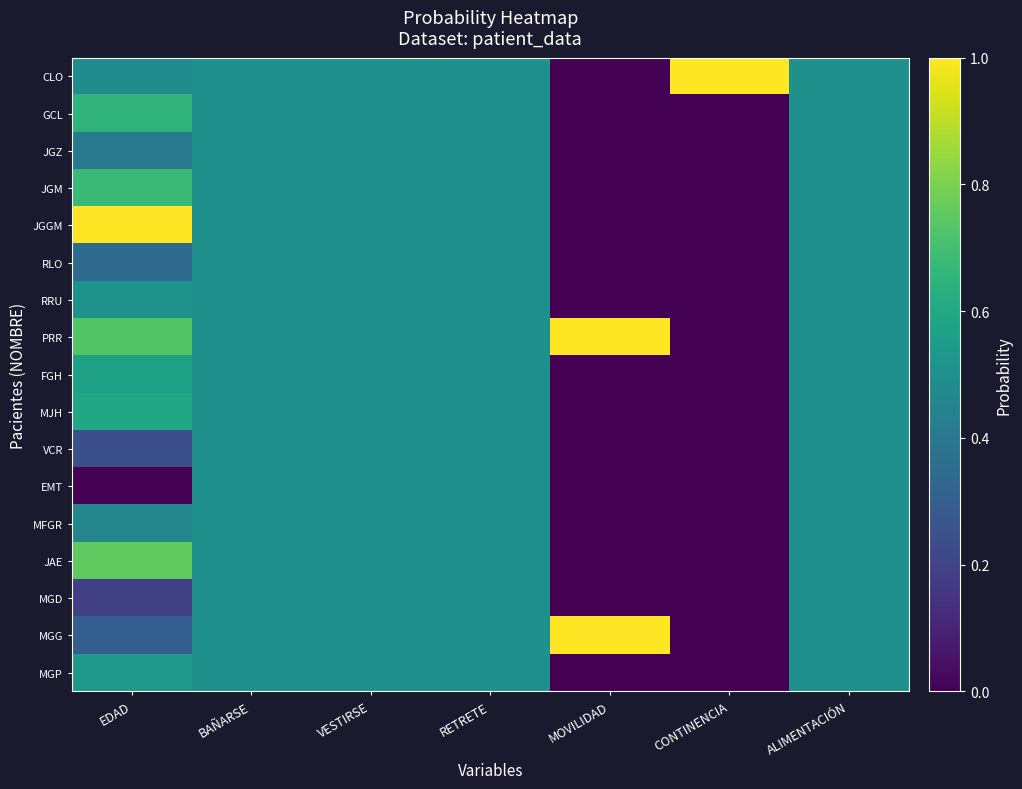

What is the total value across all series at VESTIRSE?

8.5